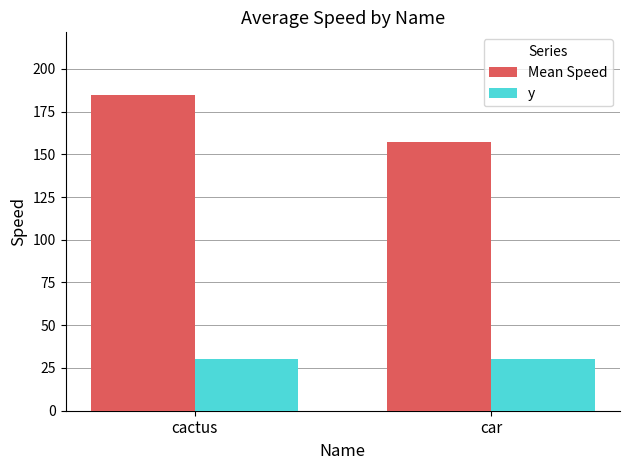

How many data points does each series have?

2